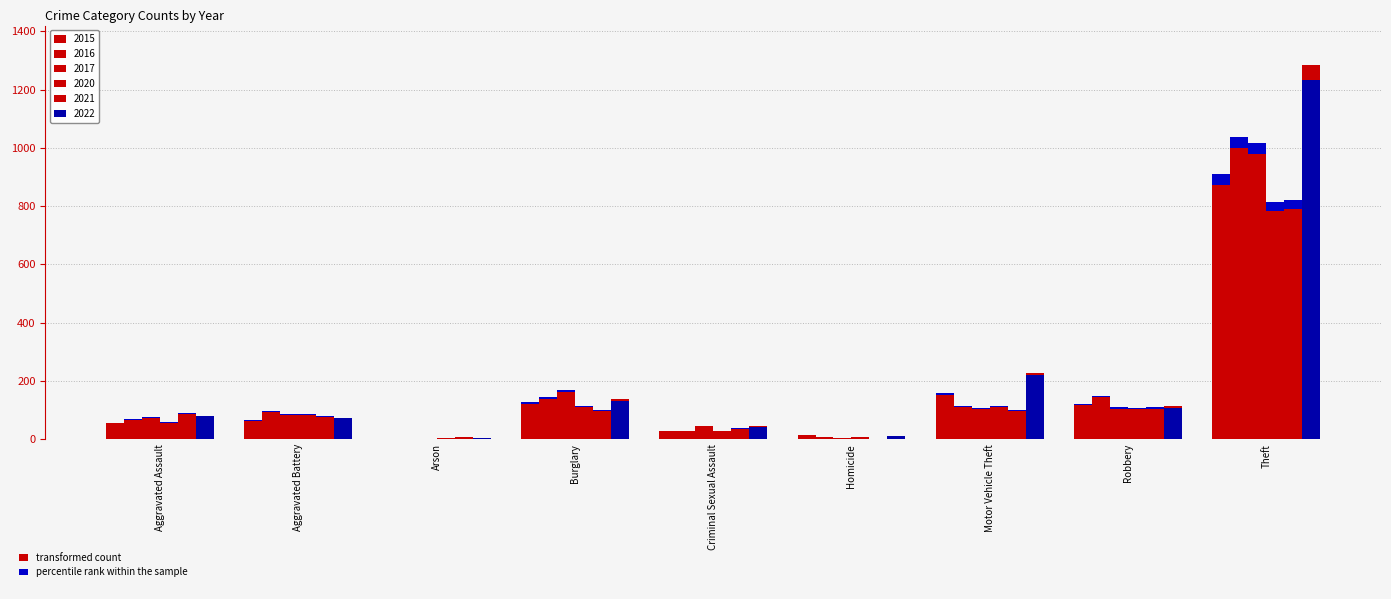

Rank the series at Arson from highest to lowest value.

2021, 2020, 2022, 2015, 2016, 2017